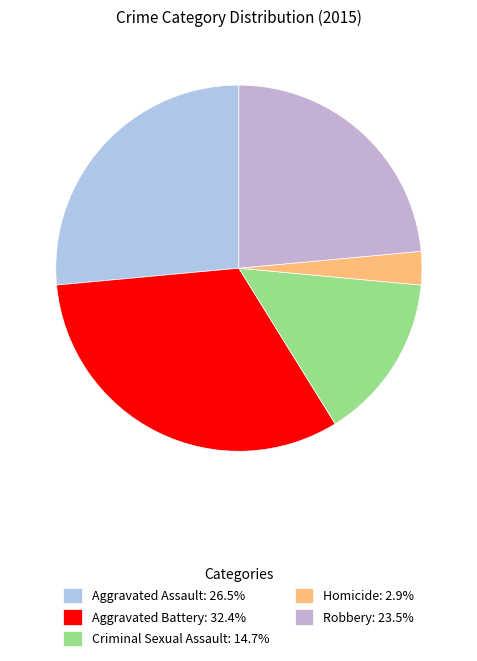

How many slices are in this pie chart?

5